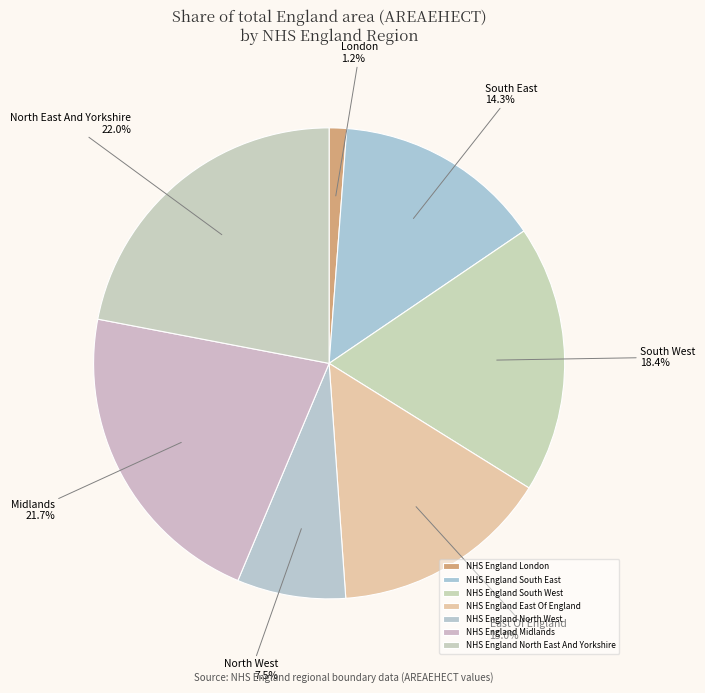

What percentage is the NHS England London slice, to the nearest percent?

1%